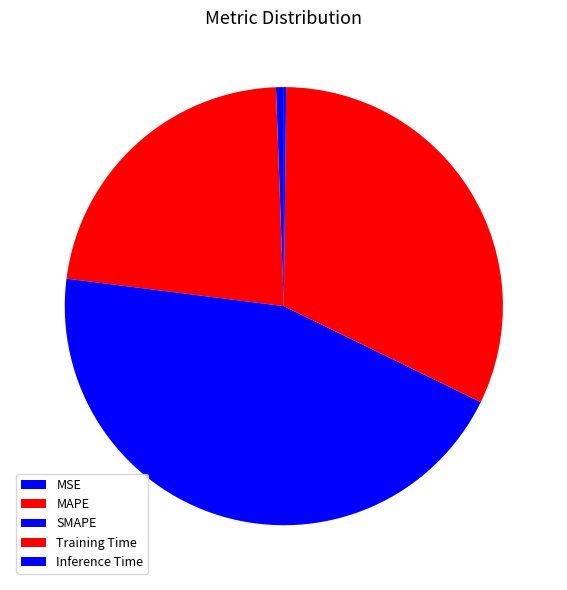

Count the number of slices in the pie.

5